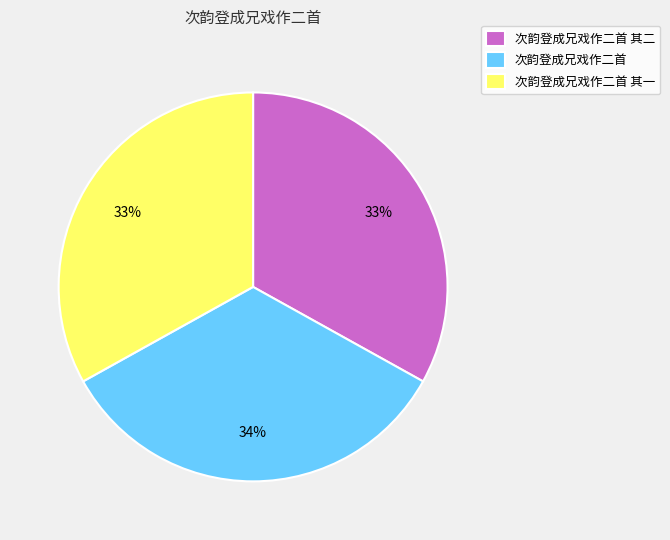

Approximately how many times larger is the value at 次韵登成兄戏作二首 其二 compared to 次韵登成兄戏作二首 其一?

1.0